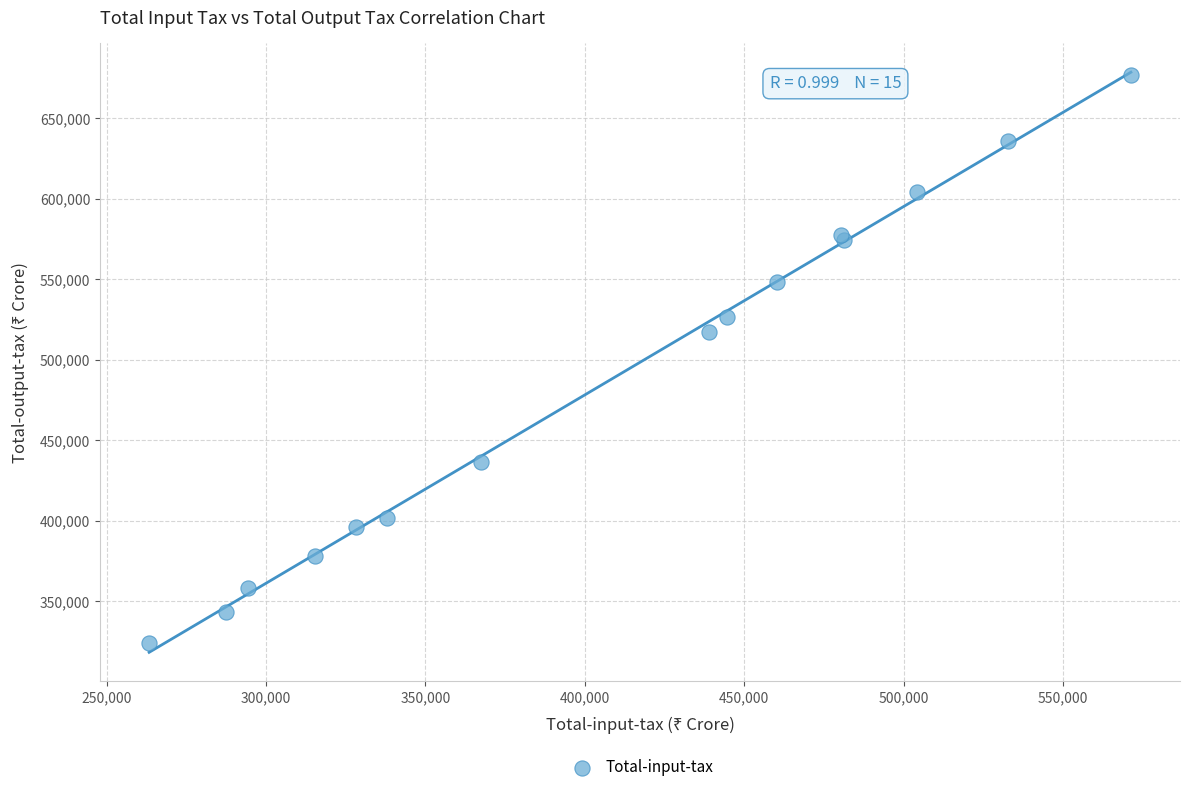

What Y value in the scatter plot is closest to 500405?

517350